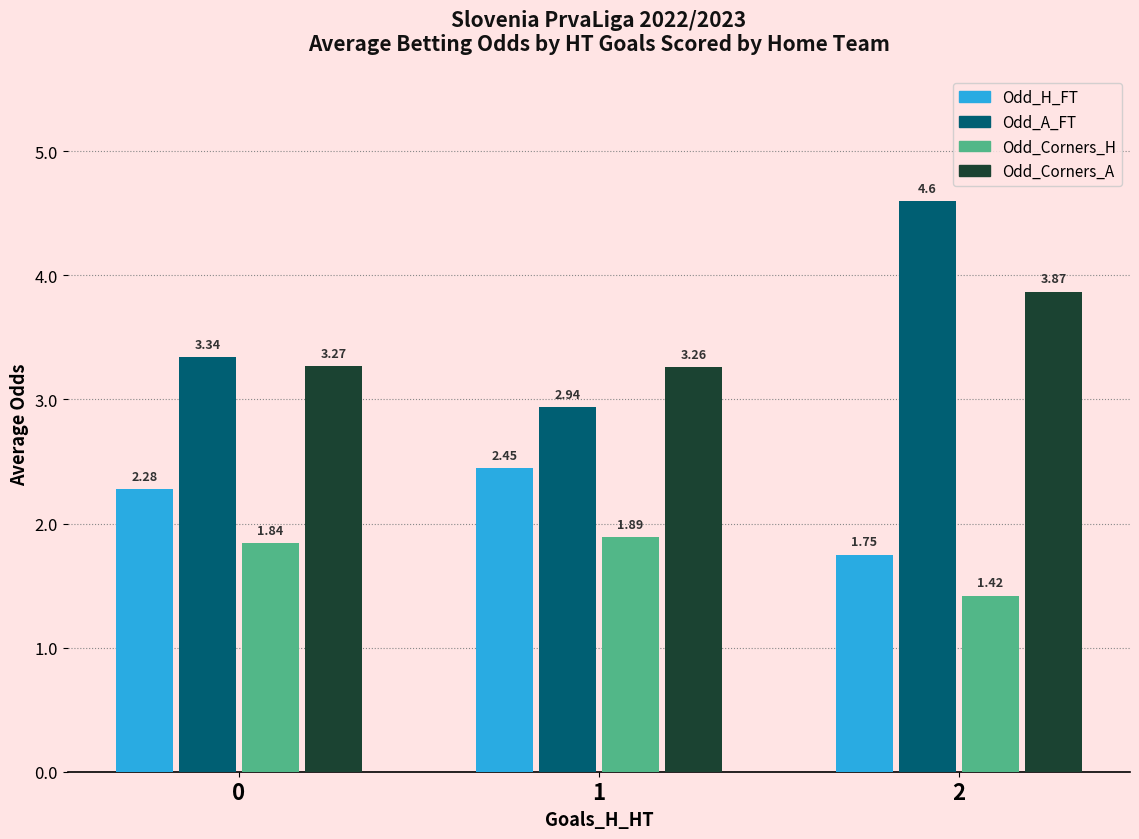

Between 0 and 2, which series saw the biggest shift?

Odd_A_FT